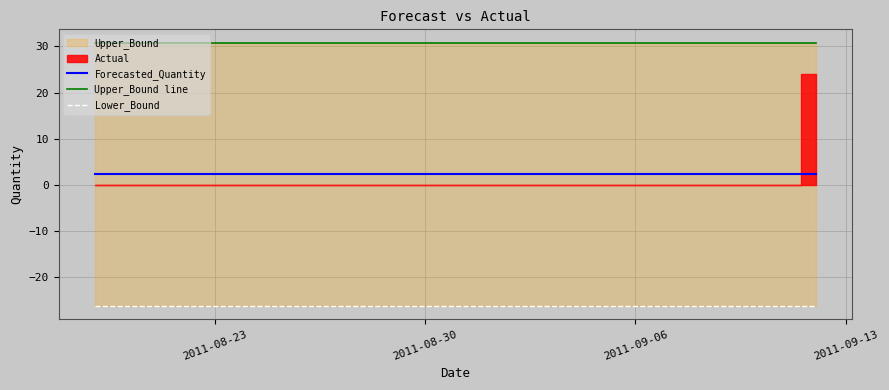

Which series has the largest total across all categories?

Upper_Bound line